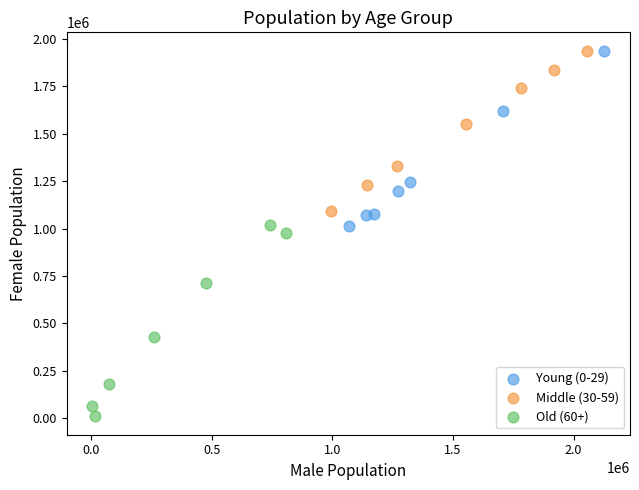

Which series contains the lowest Y value?

Old (60+)